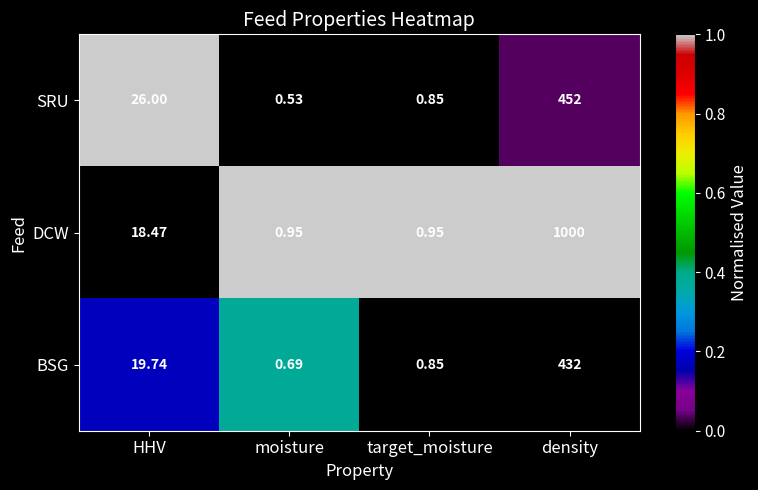

At which category is the sum across all series the highest?

density